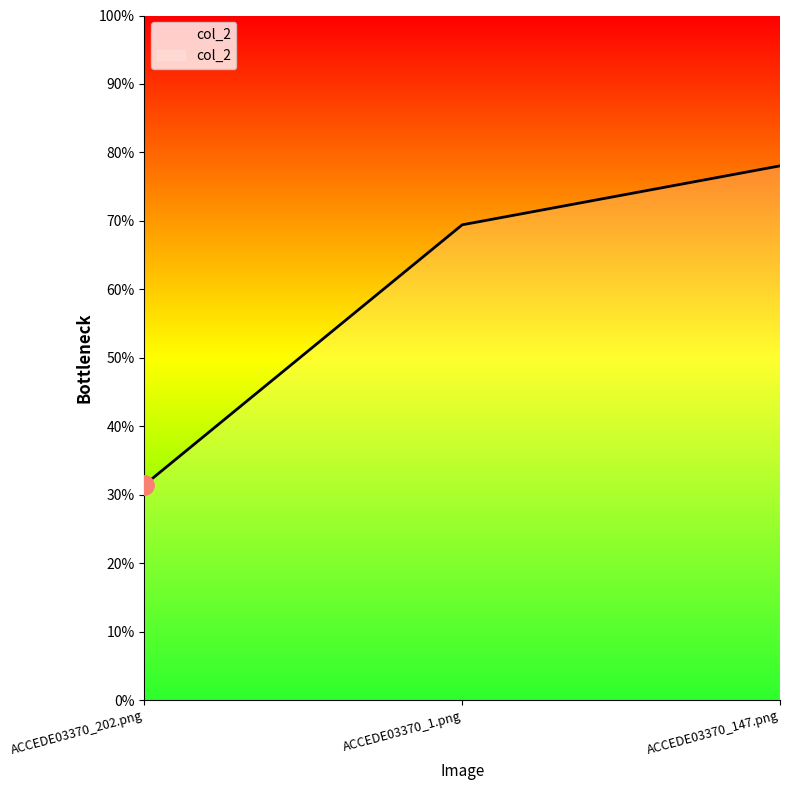

What is the sum of the values at ACCEDE03370_147.png and ACCEDE03370_1.png?

1.5